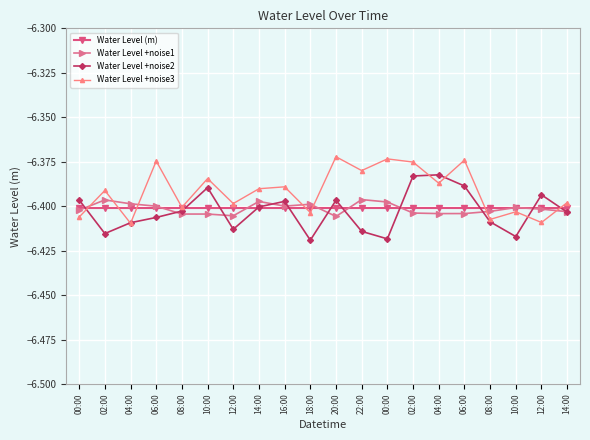

What is the greatest value displayed?

-6.4